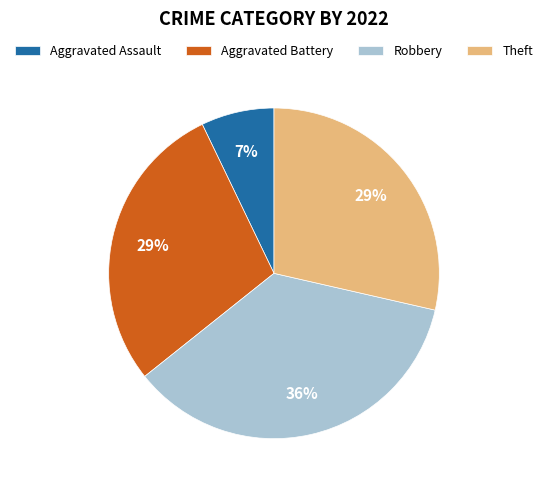

Is the sum of Theft and Aggravated Assault greater than half?

No